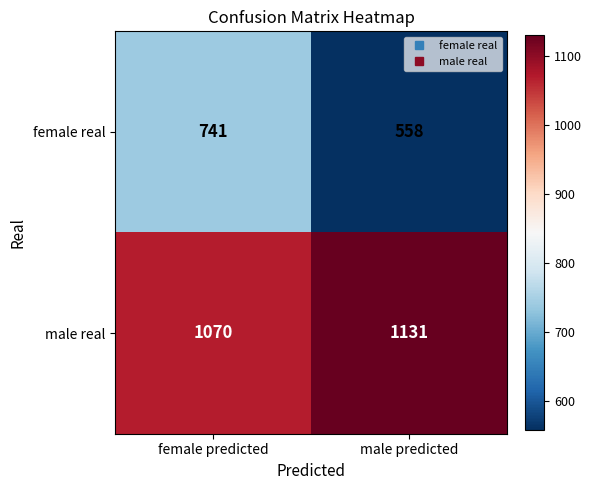

What is the sum of all male real values?

2201